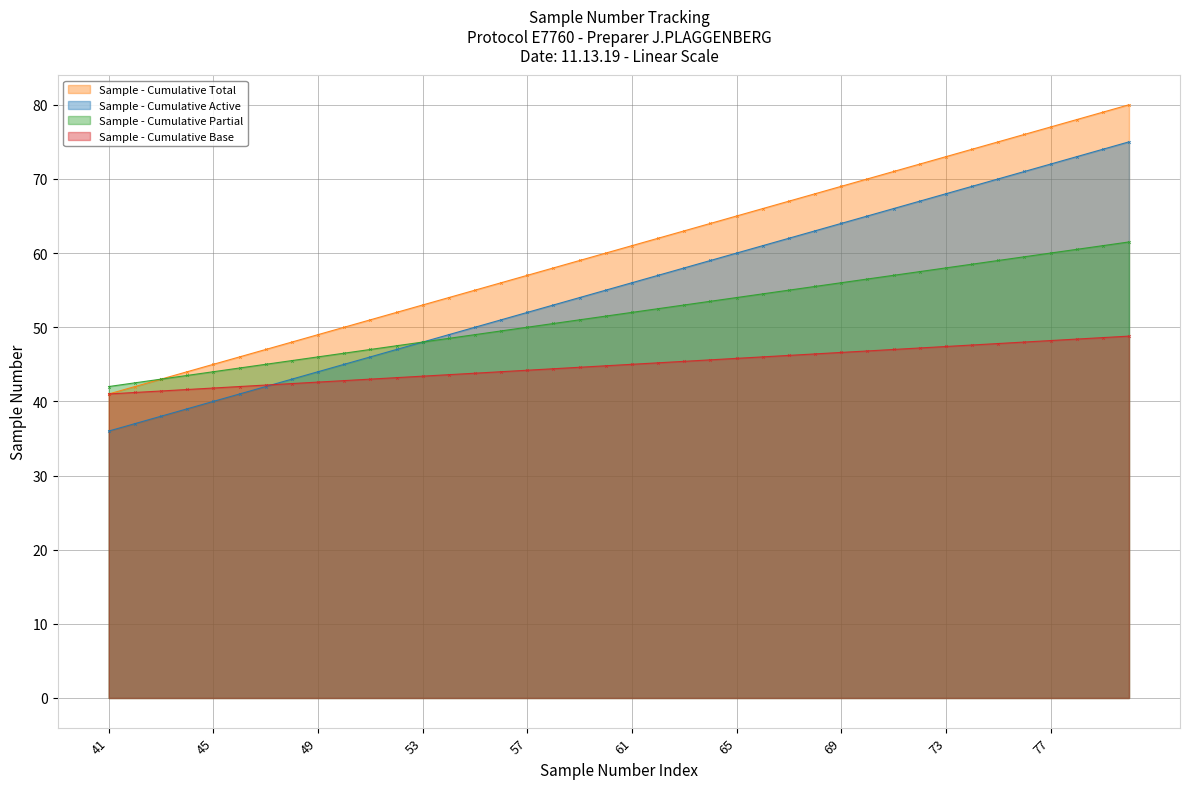

Does the chart have visible grid lines?

Yes